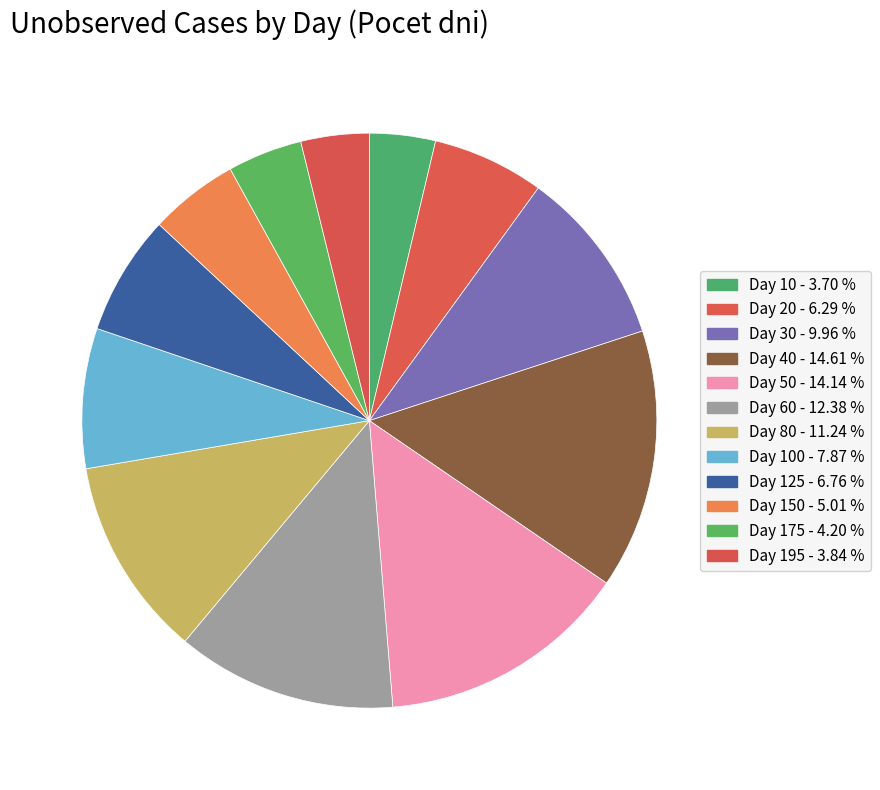

How many segments does this pie chart have?

12